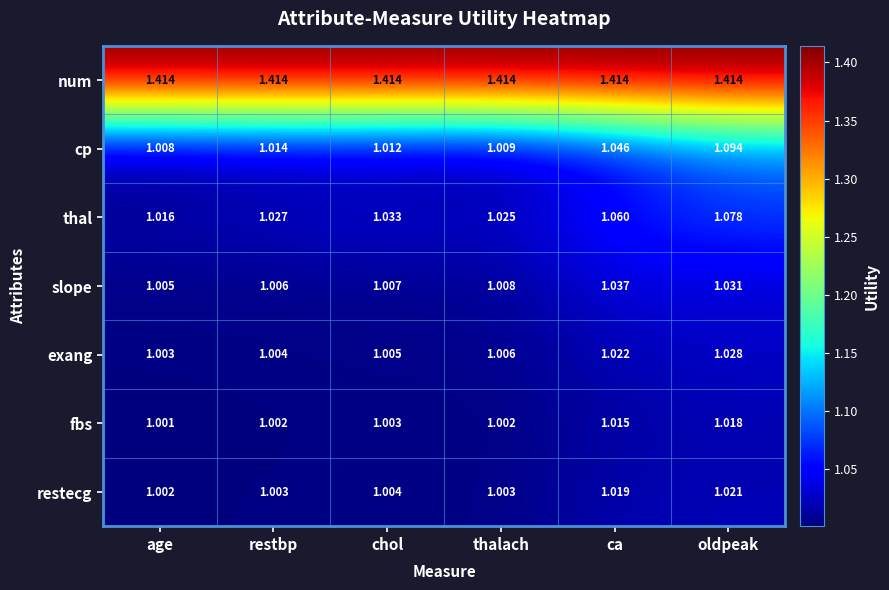

What is the total value across all series at thalach?

7.5